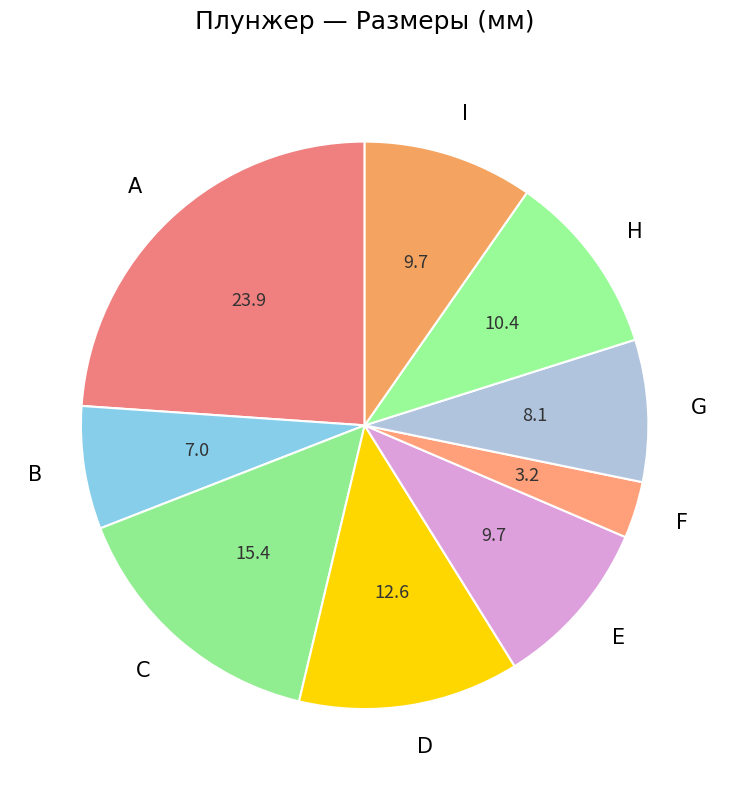

What is the smallest slice in the pie chart?

F